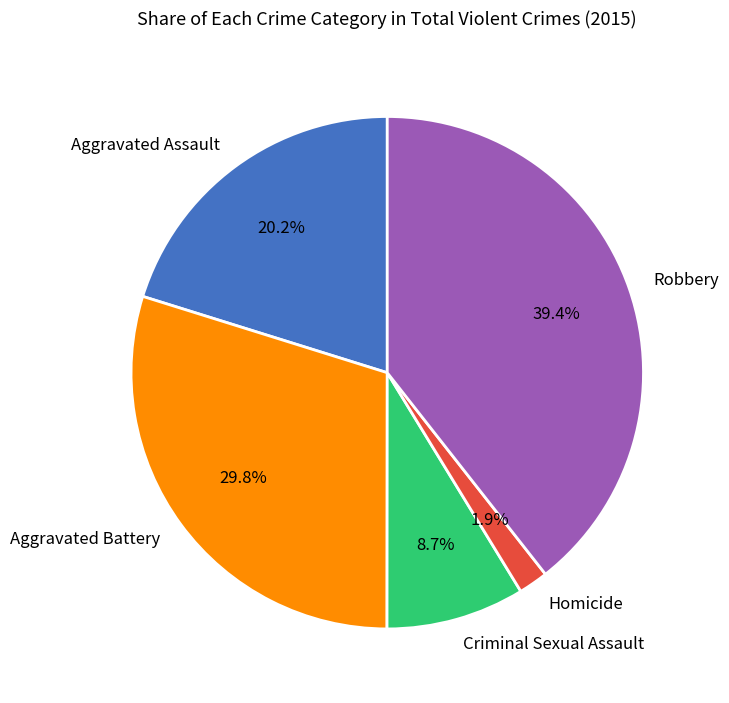

What portion of the pie excludes Criminal Sexual Assault?

91.3%